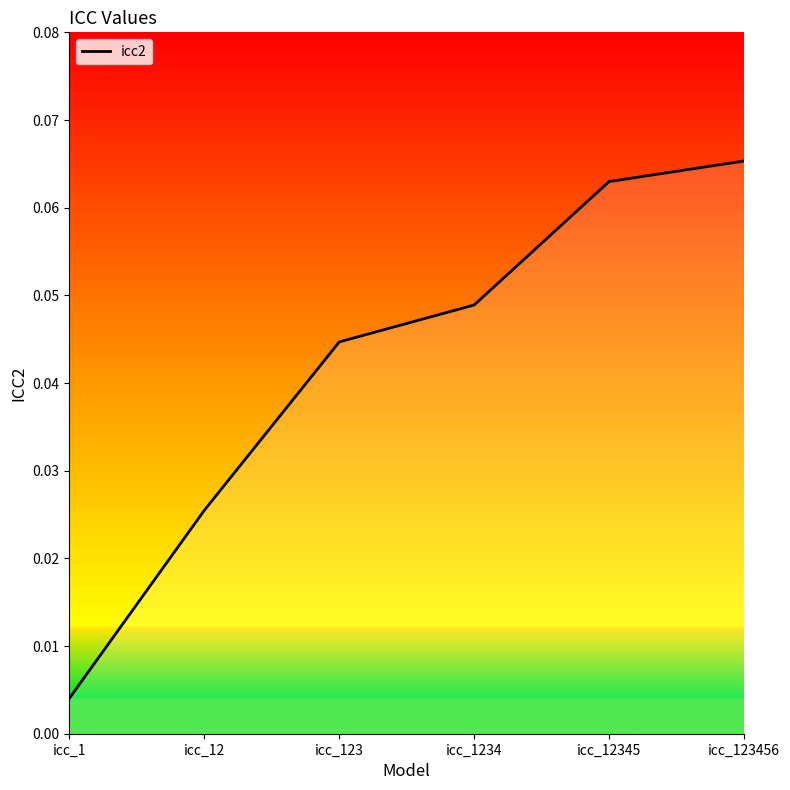

At which label is the value closest to 0?

icc_1